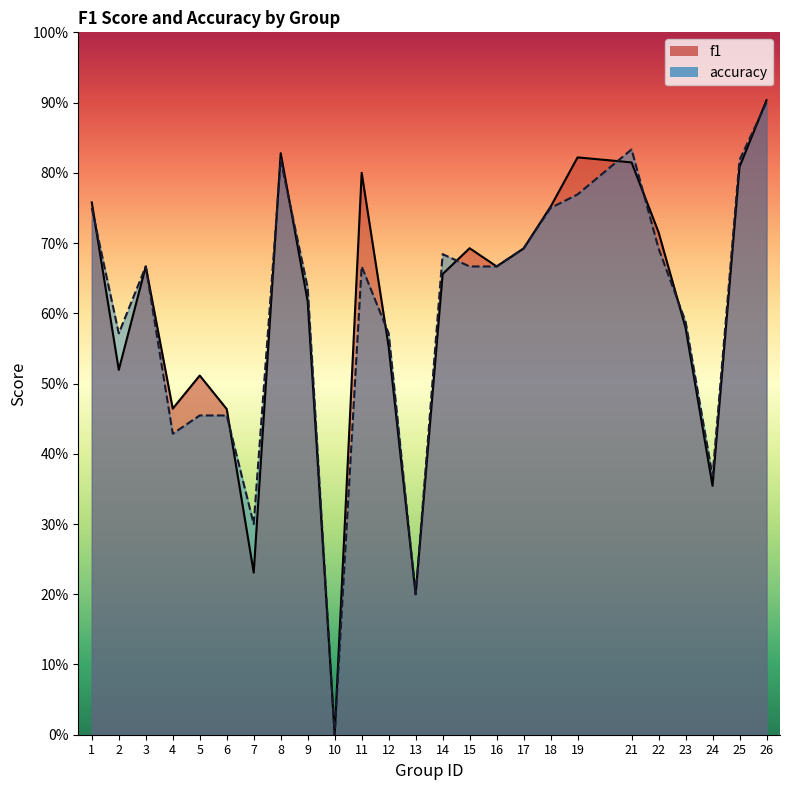

Reading right to left, extract all data points from this chart.

f1: 26=0.9	25=0.8	24=0.4	23=0.6	22=0.7	21=0.8	19=0.8	18=0.8	17=0.7	16=0.7	15=0.7	14=0.7	13=0.2	12=0.6	11=0.8	10=0.0	9=0.6	8=0.8	7=0.2	6=0.5	5=0.5	4=0.5	3=0.7	2=0.5	1=0.8
accuracy: 26=0.9	25=0.8	24=0.4	23=0.6	22=0.7	21=0.8	19=0.8	18=0.8	17=0.7	16=0.7	15=0.7	14=0.7	13=0.2	12=0.6	11=0.7	10=0.0	9=0.6	8=0.8	7=0.3	6=0.5	5=0.5	4=0.4	3=0.7	2=0.6	1=0.8